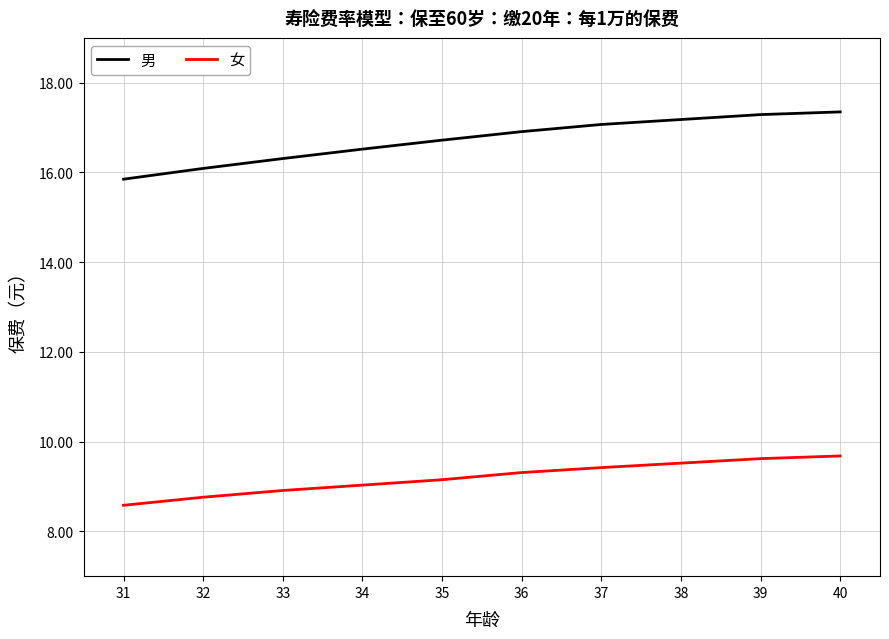

Which series has the largest range (max minus min)?

男